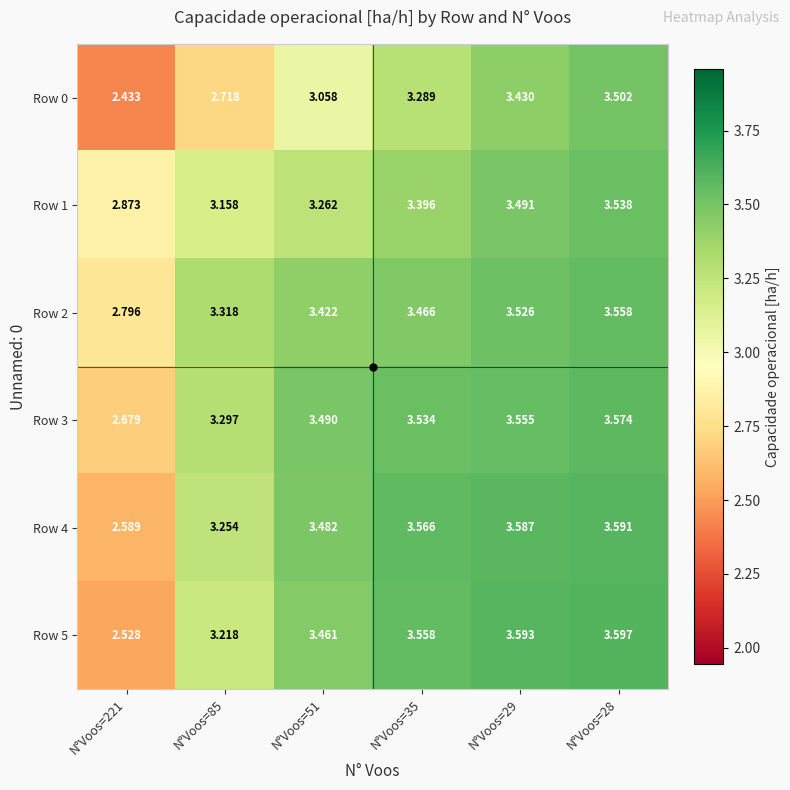

Which has a higher value, N°Voos=85 or N°Voos=221?

N°Voos=85